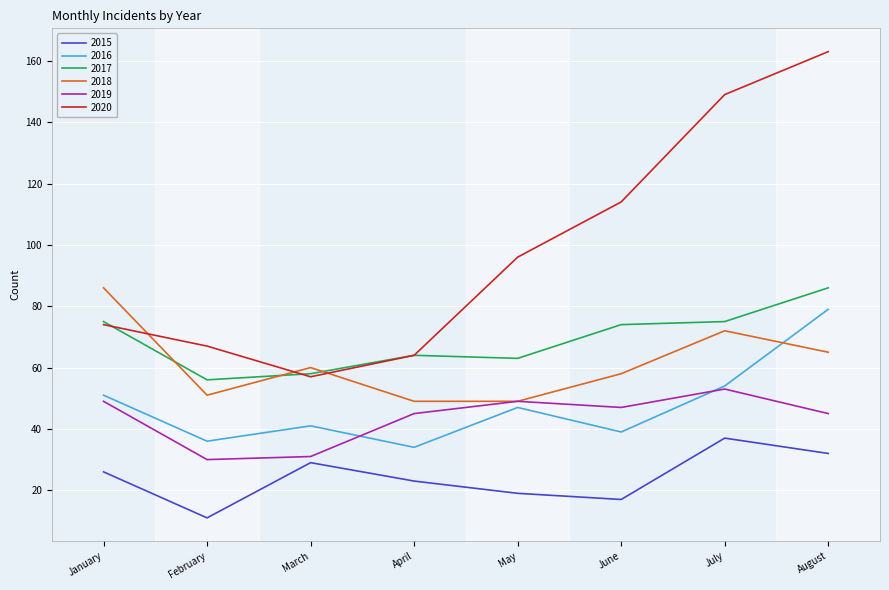

True or false: 2018 has a value of 58 at June.

True